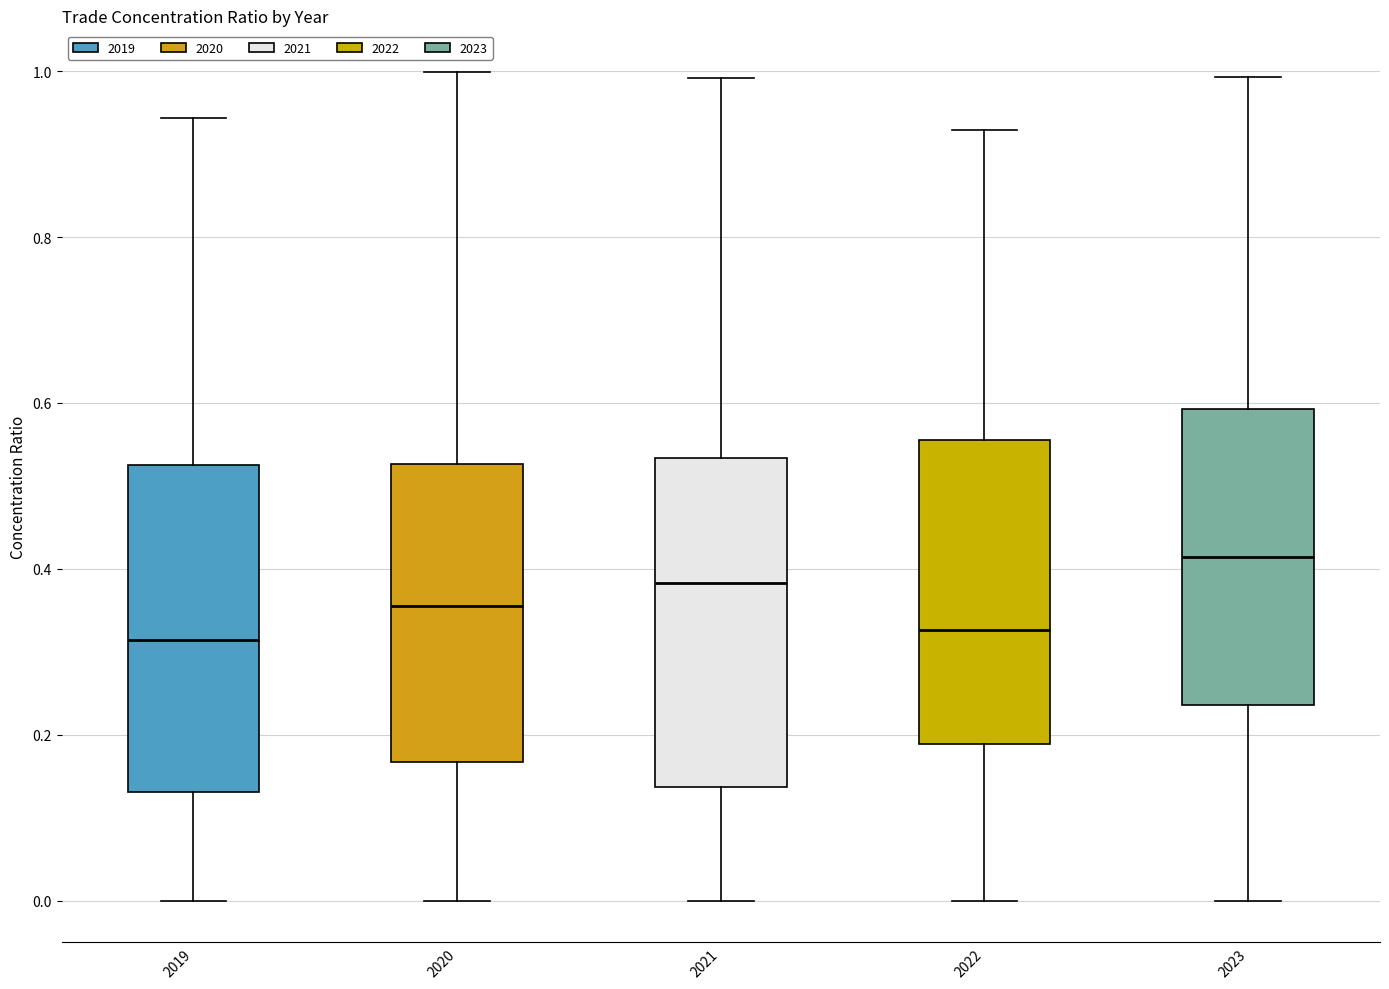

Reading left to right, transcribe this box plot: for each box, give where its median line is, the range the box spans, and where its two whiskers end, as read against the y-axis. The values are not printed on the chart, so give them approximately, as read against the axis.

2019: median 0.32, box 0.14 to 0.52, whiskers 0.00 to 0.94
2020: median 0.36, box 0.16 to 0.52, whiskers 0.00 to 1.00
2021: median 0.38, box 0.14 to 0.54, whiskers 0.00 to 1.00
2022: median 0.32, box 0.18 to 0.56, whiskers 0.00 to 0.92
2023: median 0.42, box 0.24 to 0.60, whiskers 0.00 to 1.00